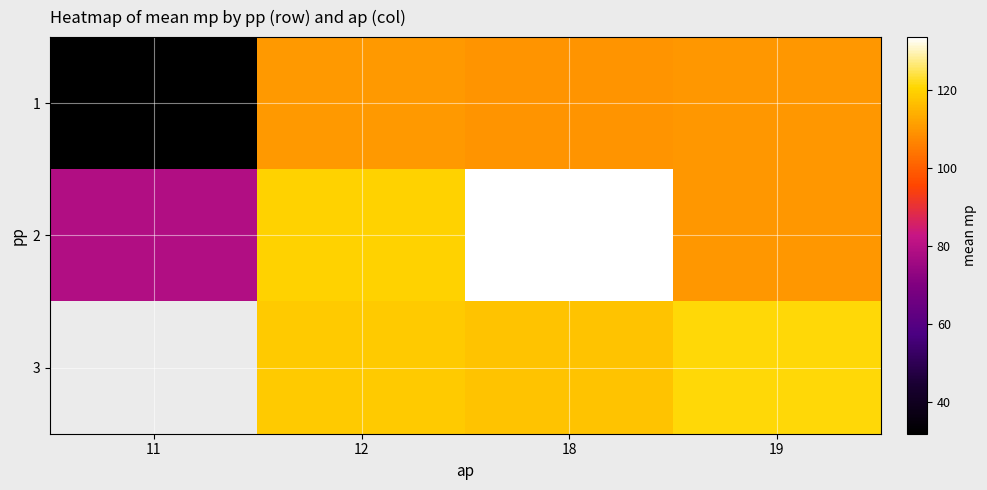

Is it true that 2 equals 79.0 at 11?

True